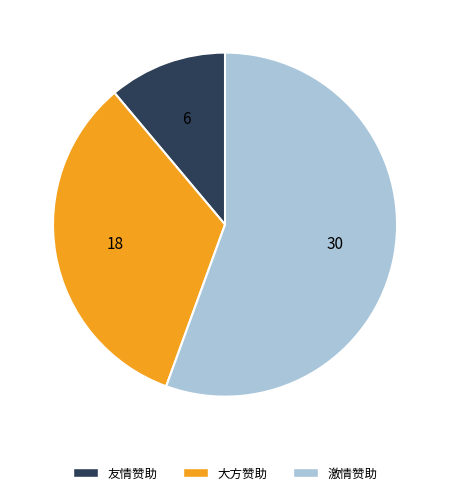

Which category has the biggest portion of the pie?

激情赞助